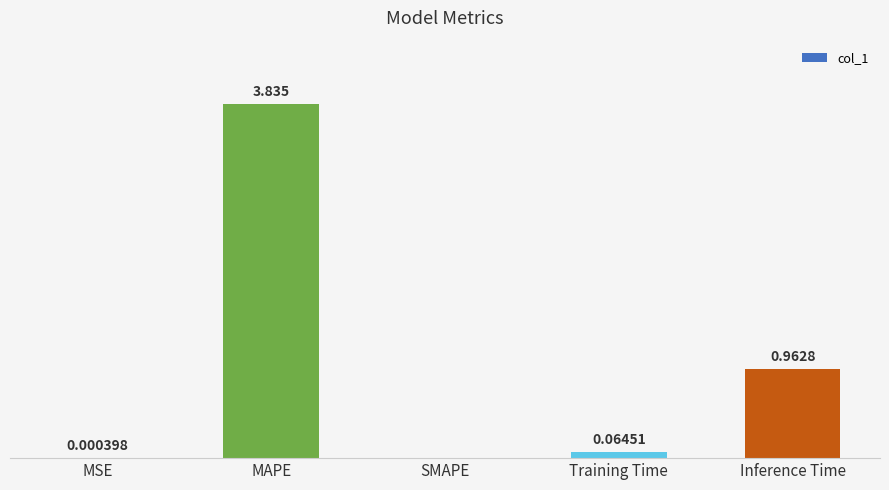

Which has a higher value, Training Time or Inference Time?

Inference Time